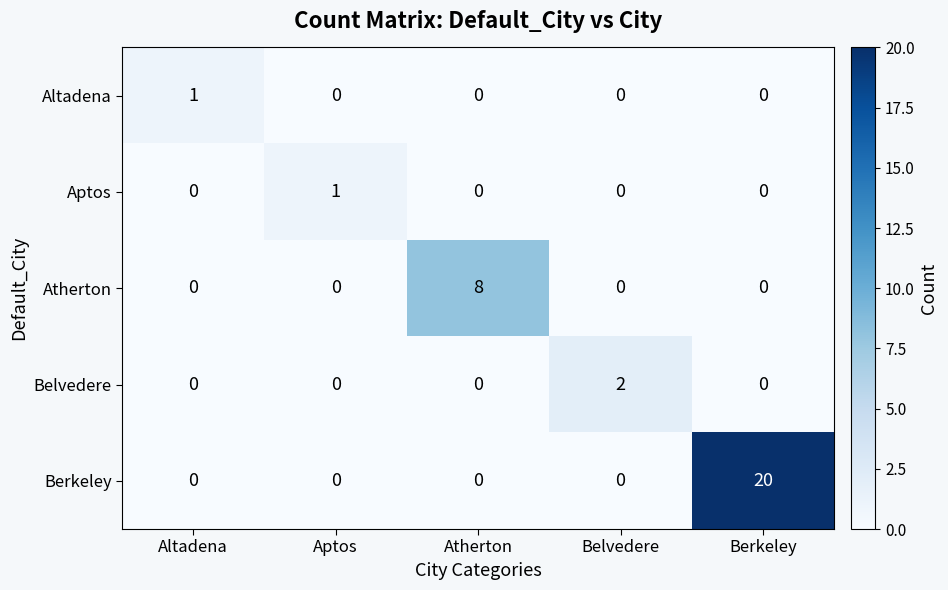

How many values in Belvedere are above zero?

1